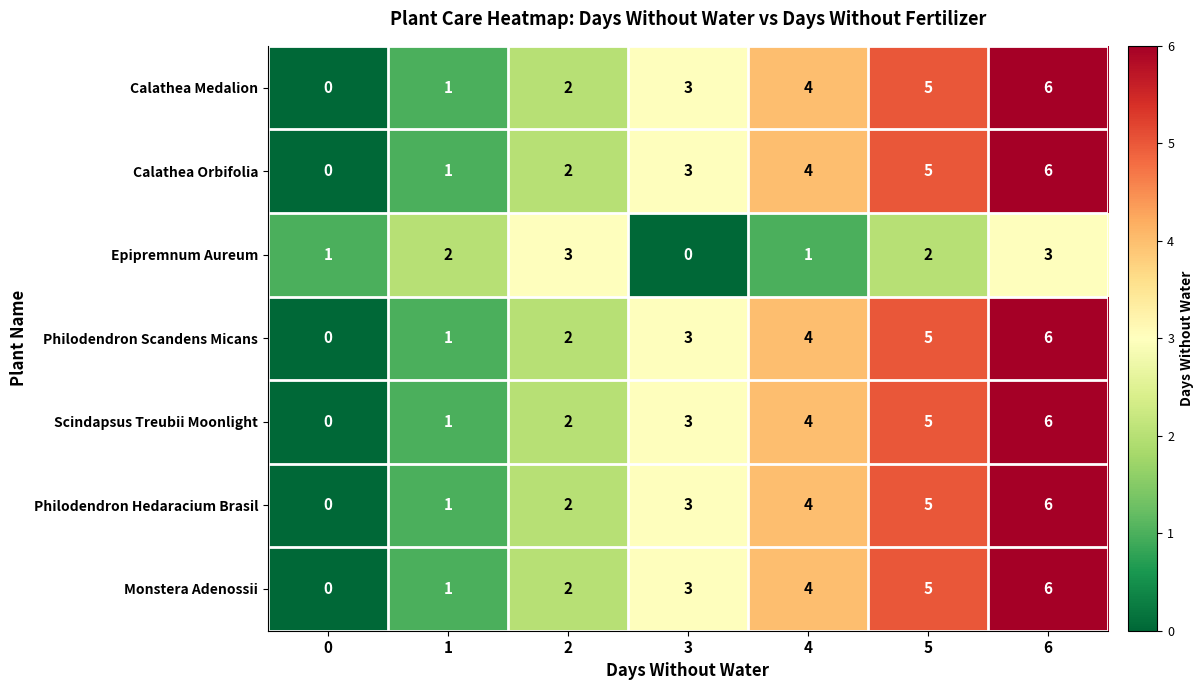

The value of Epipremnum Aureum at 3 is 2. True or false?

False